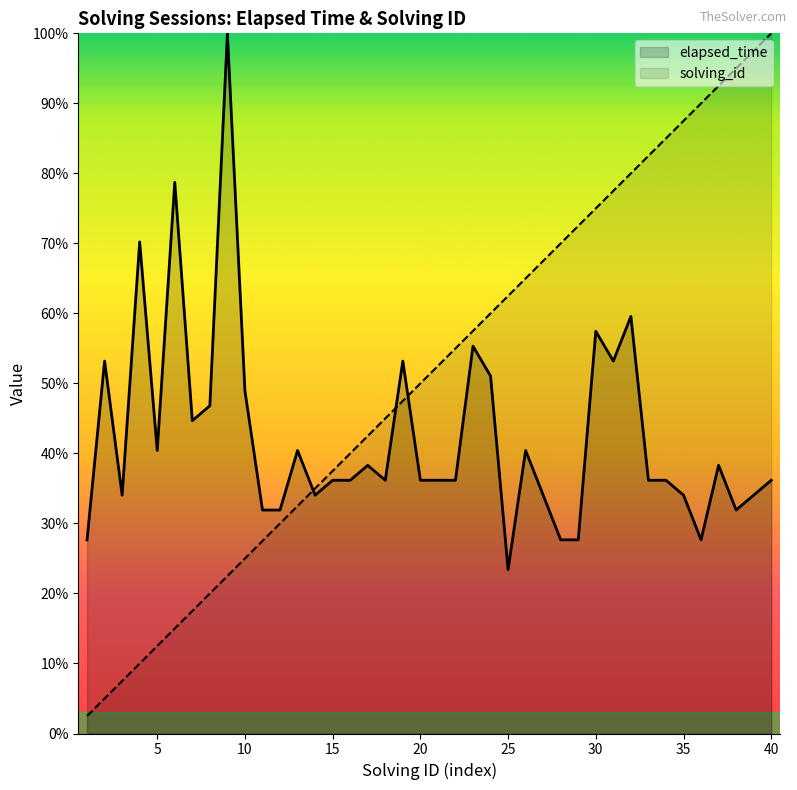

What is the sum of all elapsed_time values?

1695.7